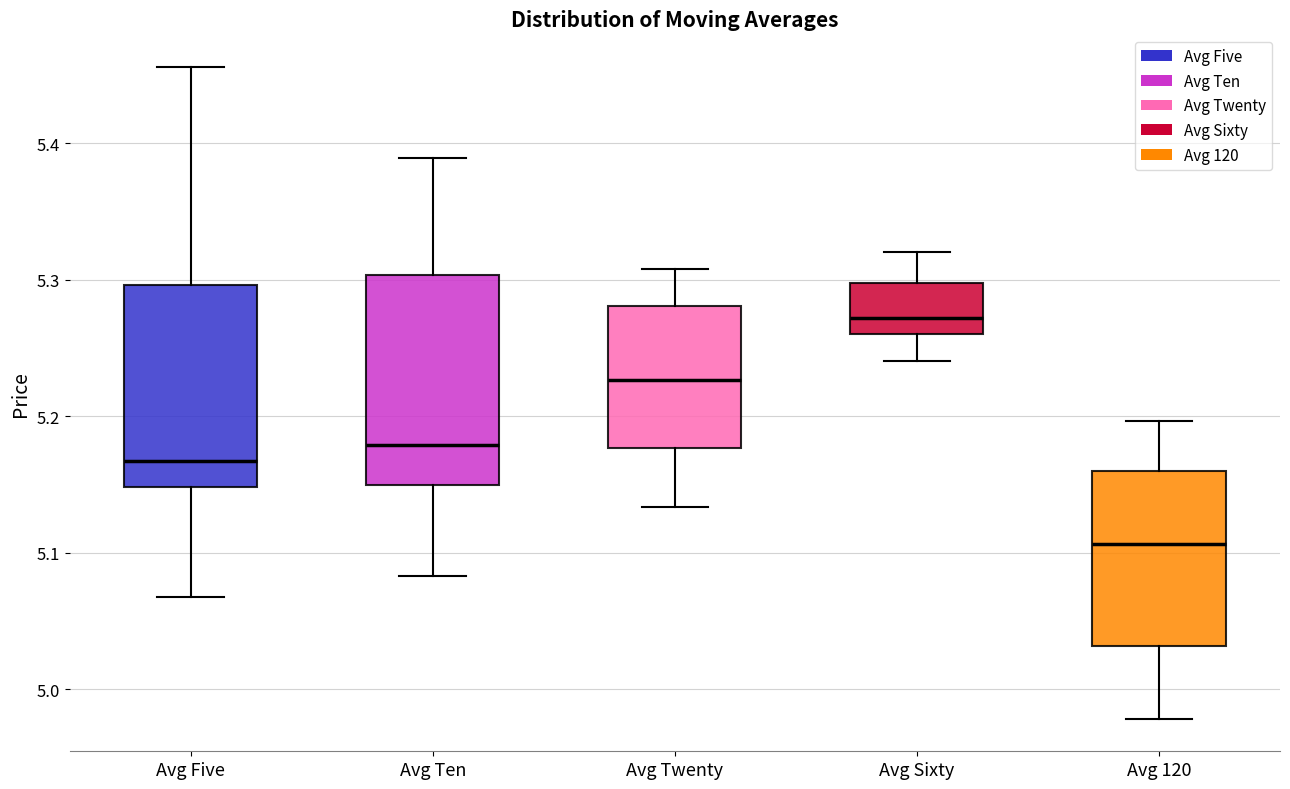

Which box's median line is the lowest?

Avg 120